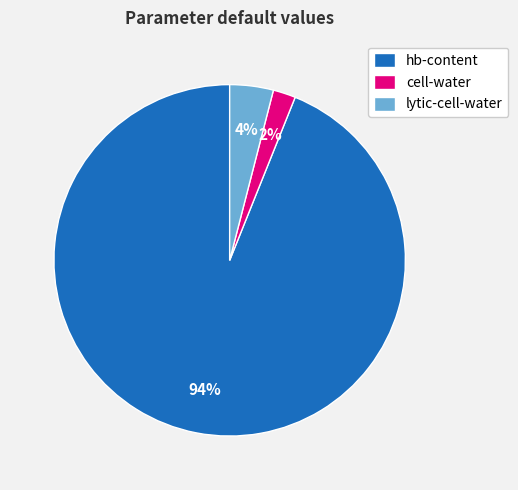

Is there a majority slice in this chart?

Yes